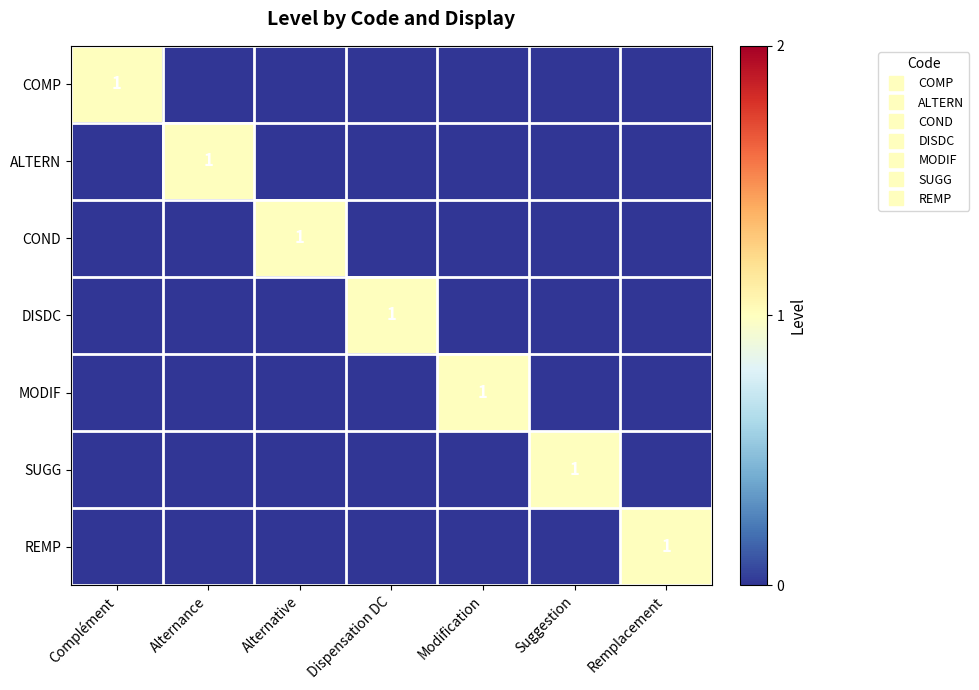

What is the highest value of the COMP series?

1